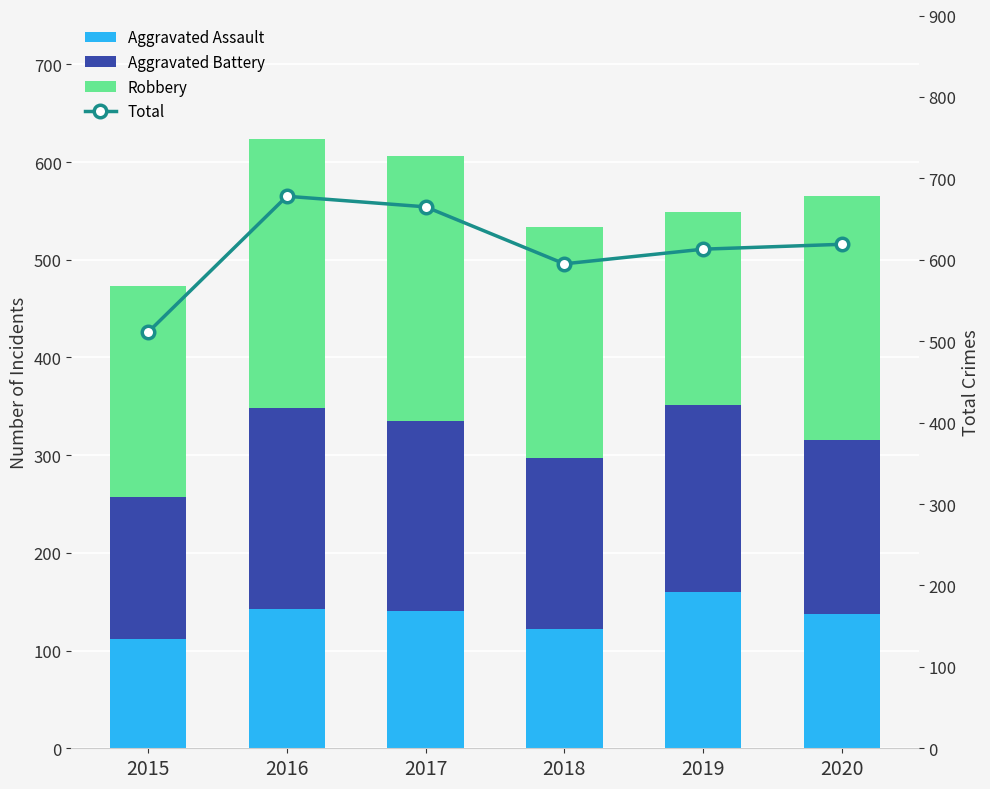

Between 2016 and 2015, which is larger?

2016